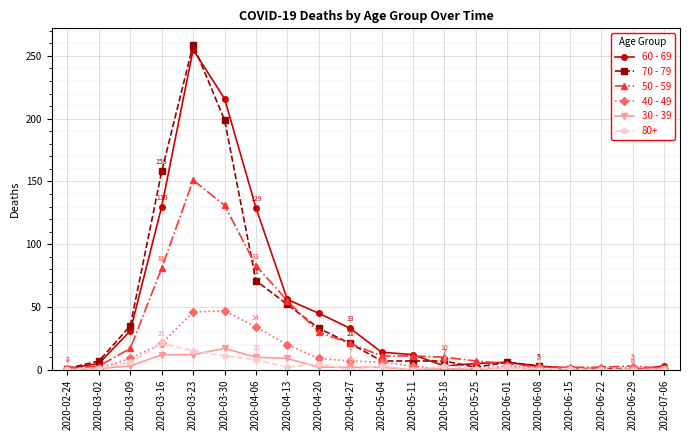

Rank the series by their maximum value, from lowest to highest.

30 - 39, 80+, 40 - 49, 50 - 59, 60 - 69, 70 - 79